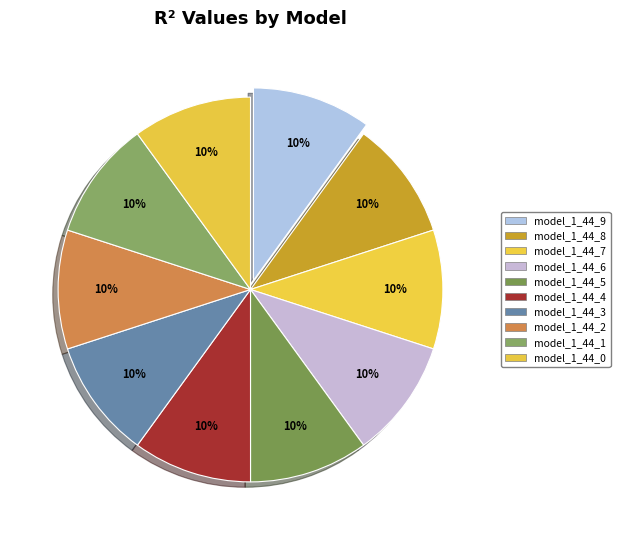

What percentage is the model_1_44_2 slice, to the nearest percent?

10%